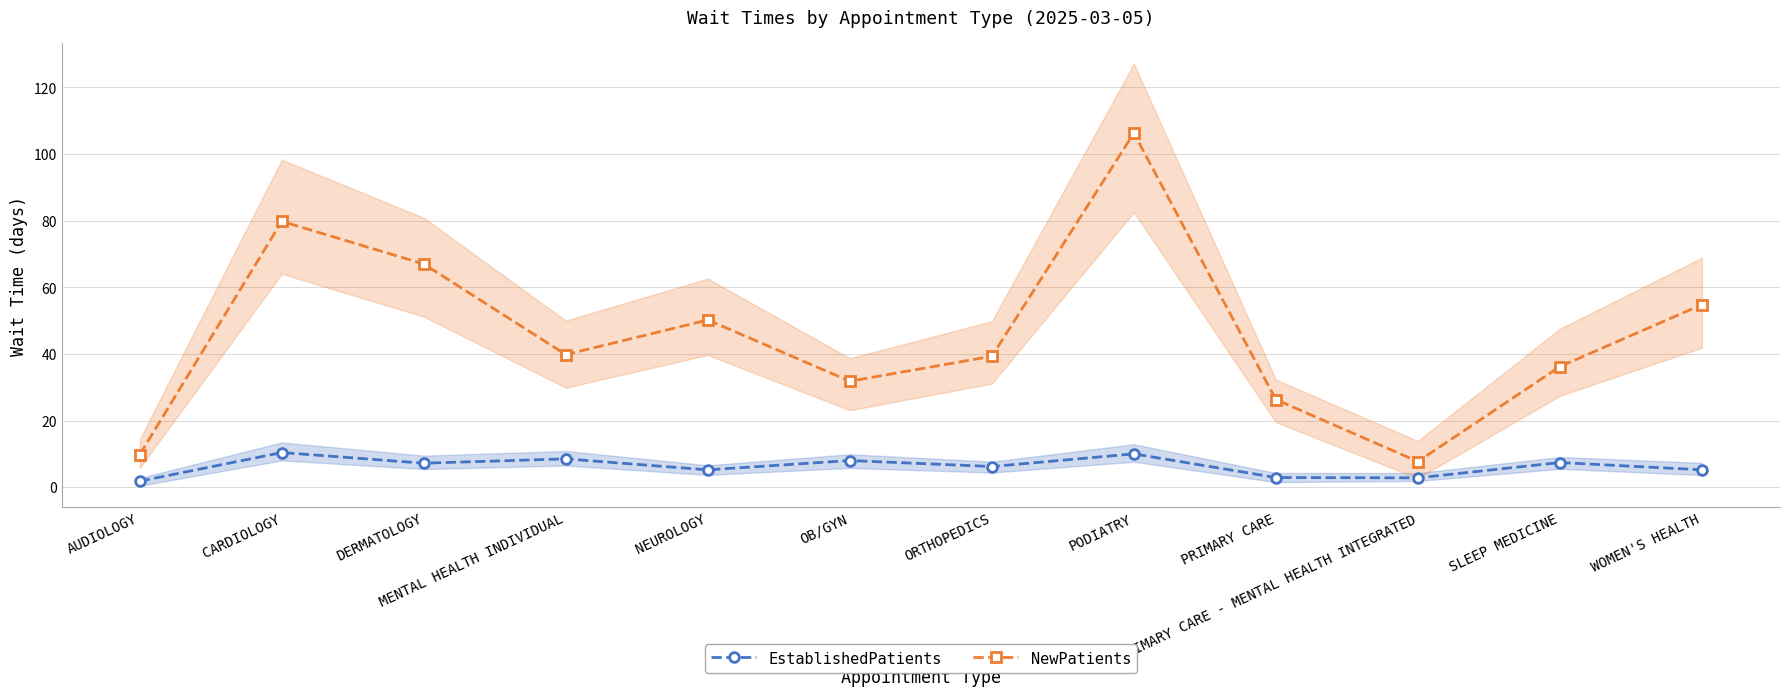

True or false: EstablishedPatients and NewPatients intersect in this chart.

False